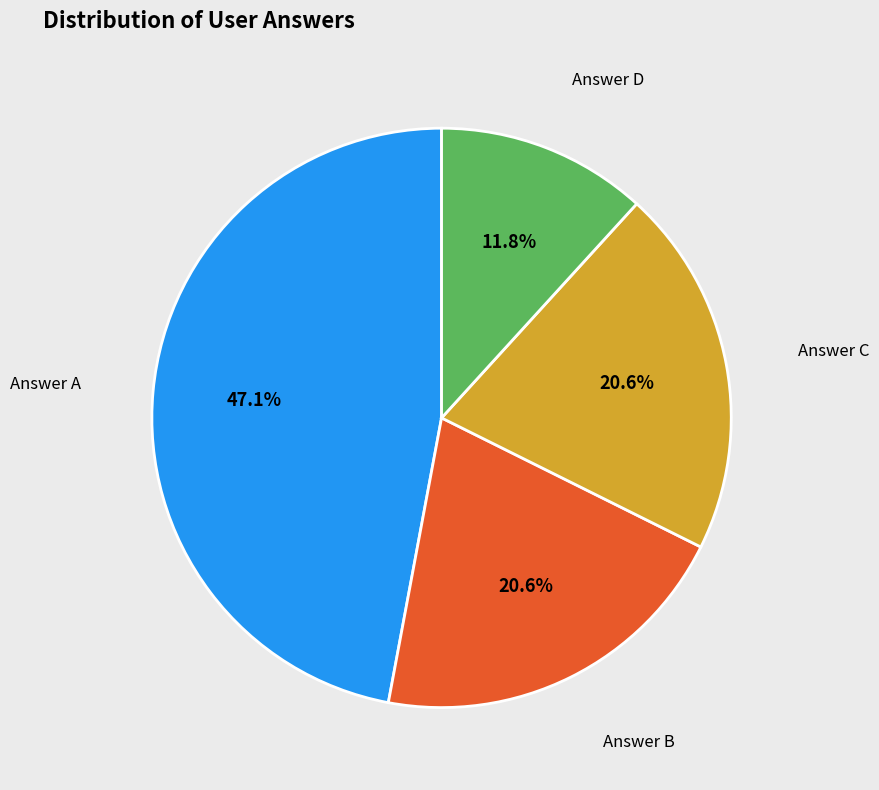

Does any single category account for the majority?

No